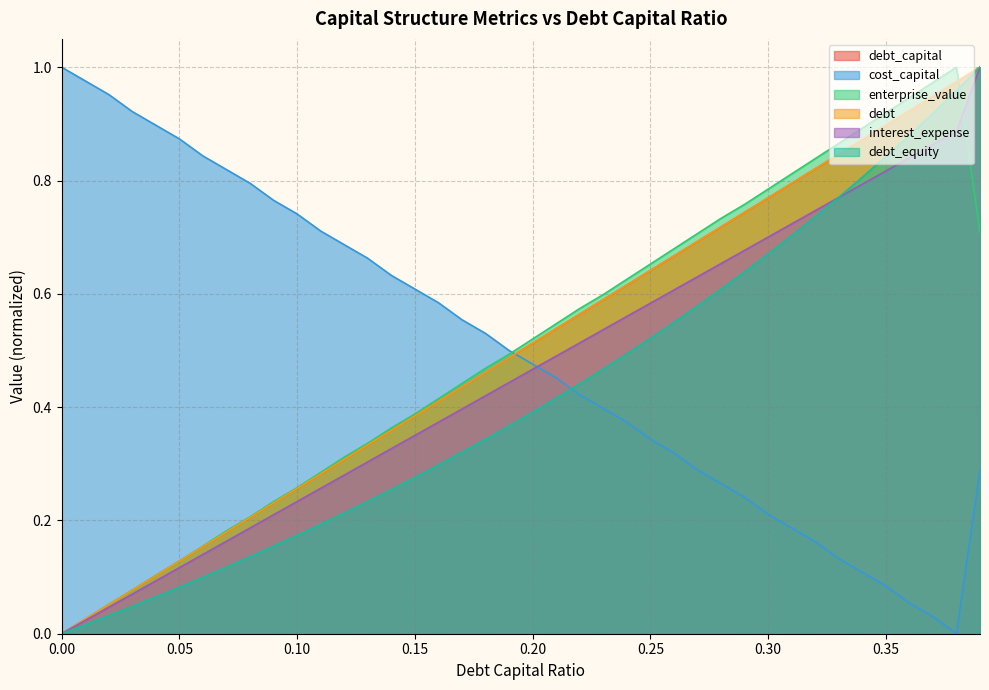

The debt series shows 1.0 at 0.29. True or false?

False